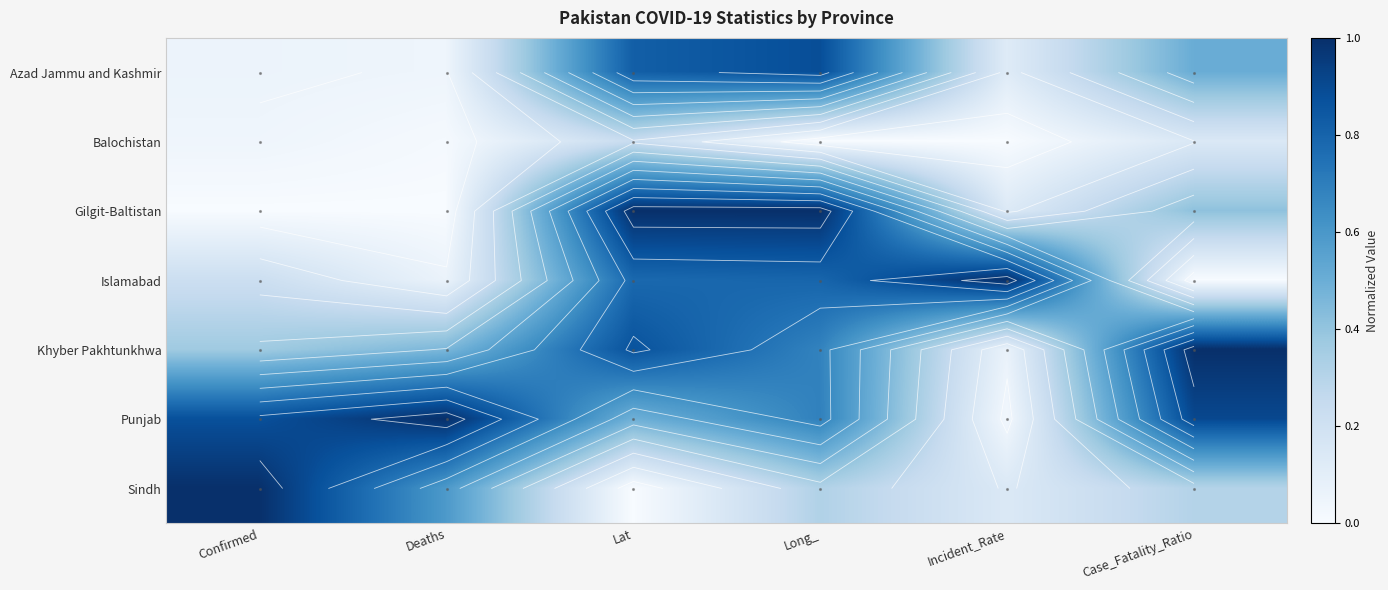

At which label is Balochistan closest to 0?

Long_